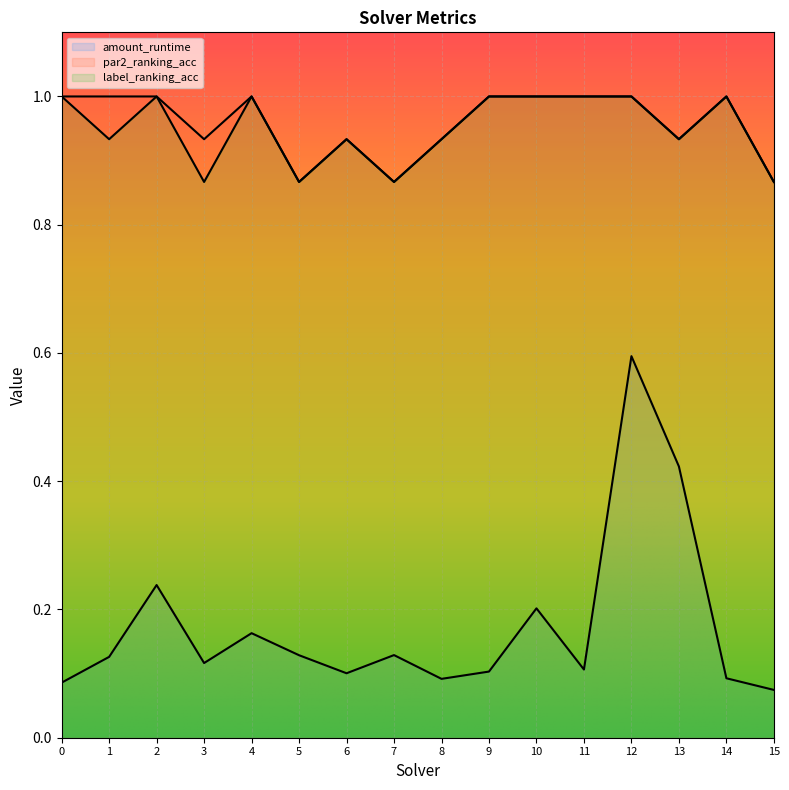

True or false: amount_runtime and label_ranking_acc cross at least once.

False